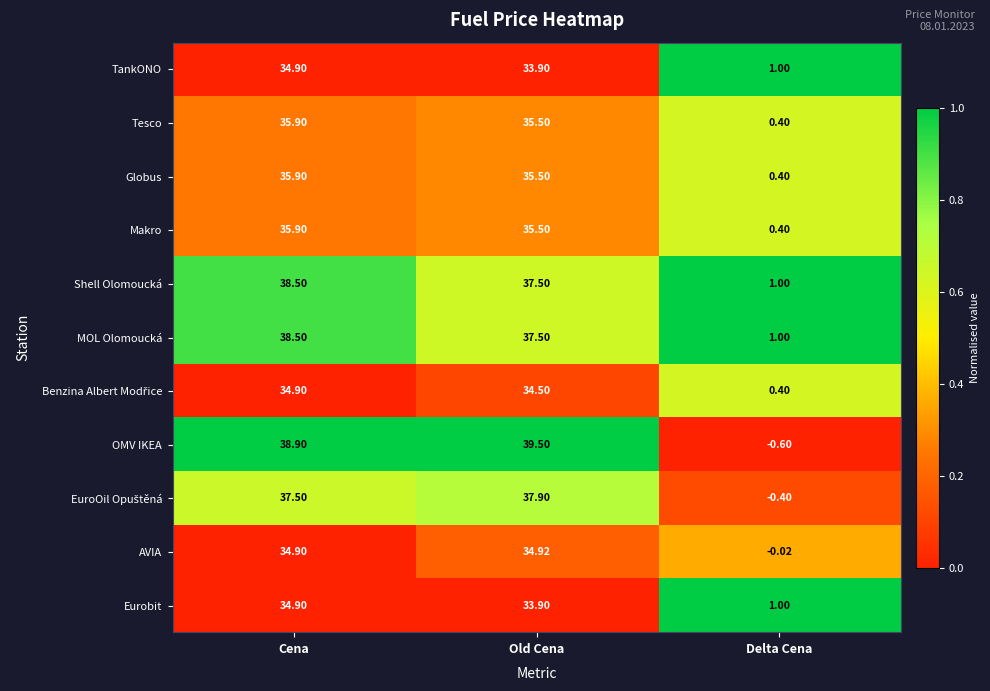

At which category is the sum across all series the highest?

Cena